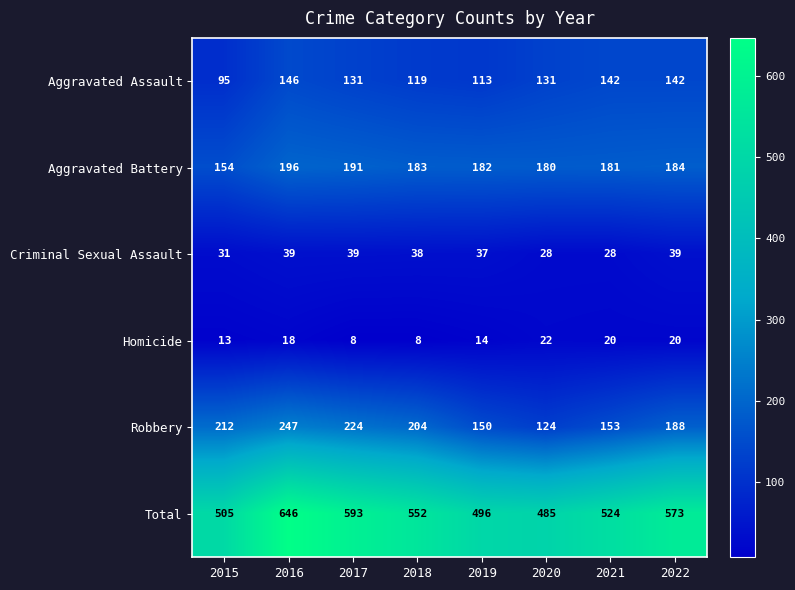

What is the highest value of the Total series?

646